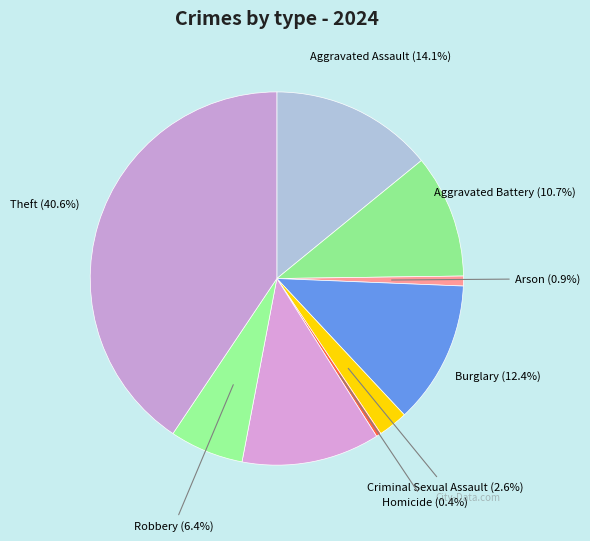

Which category has the biggest portion of the pie?

Theft